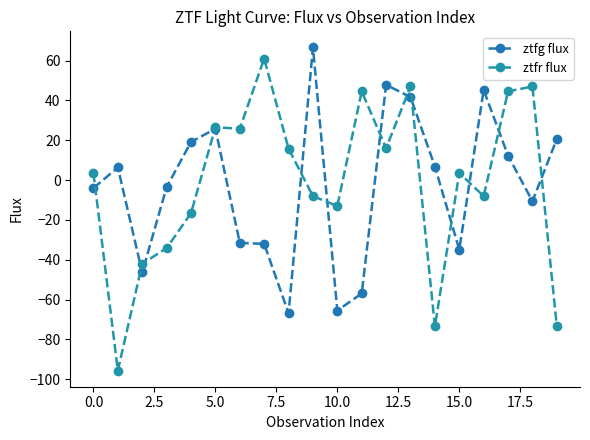

How many distinct data groups are displayed?

2